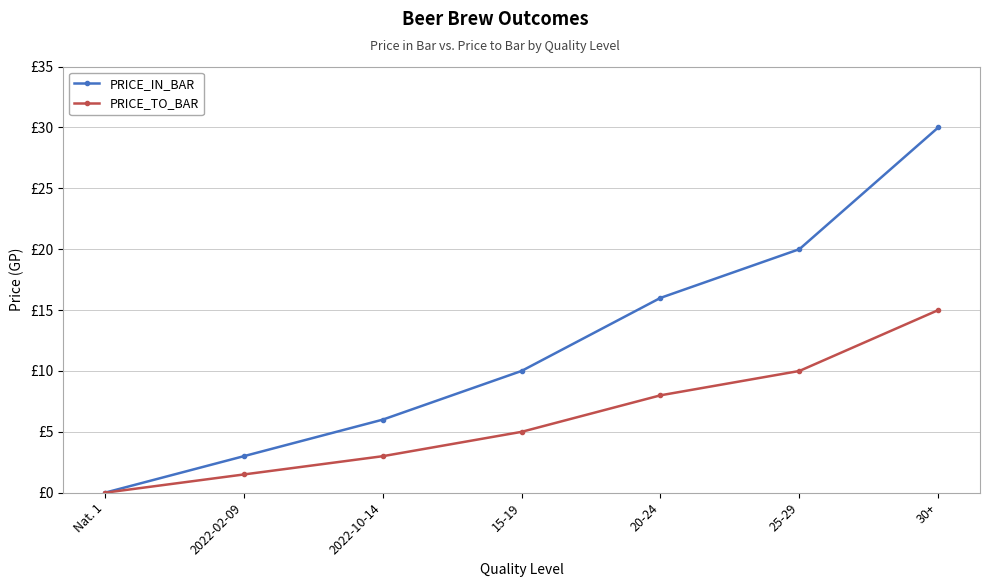

True or false: PRICE_IN_BAR and PRICE_TO_BAR cross at least once.

False